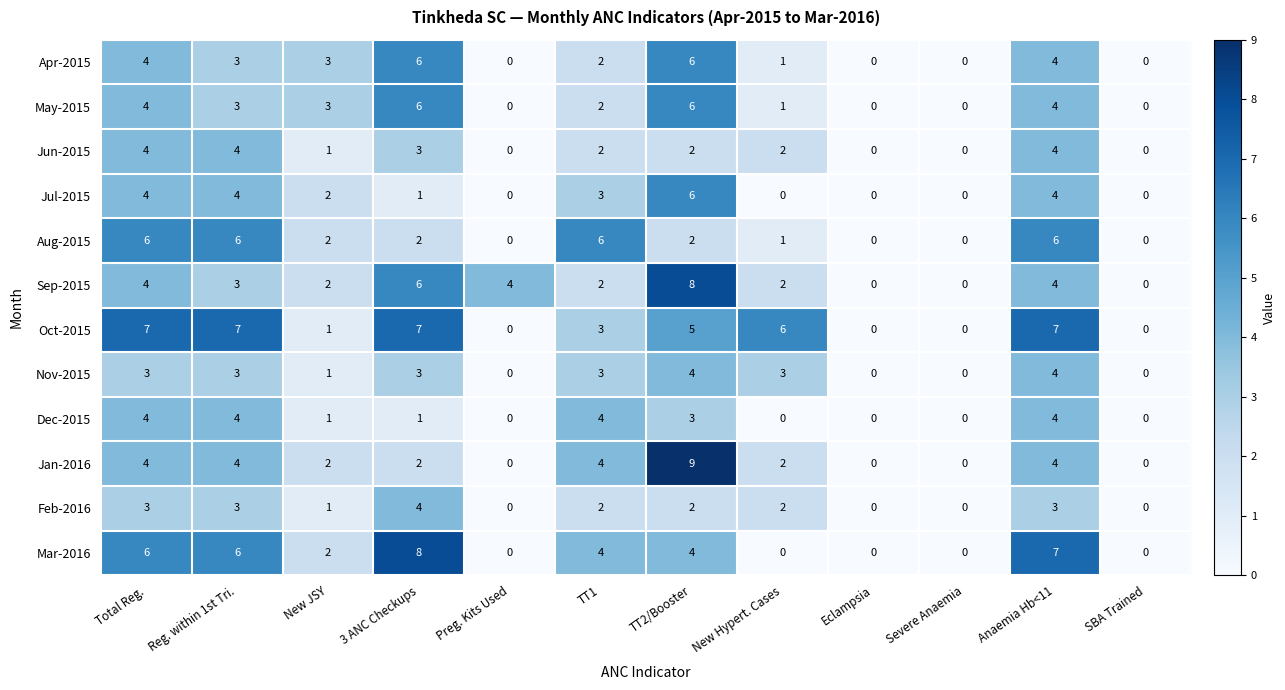

What is the highest value of the Jul-2015 series?

6